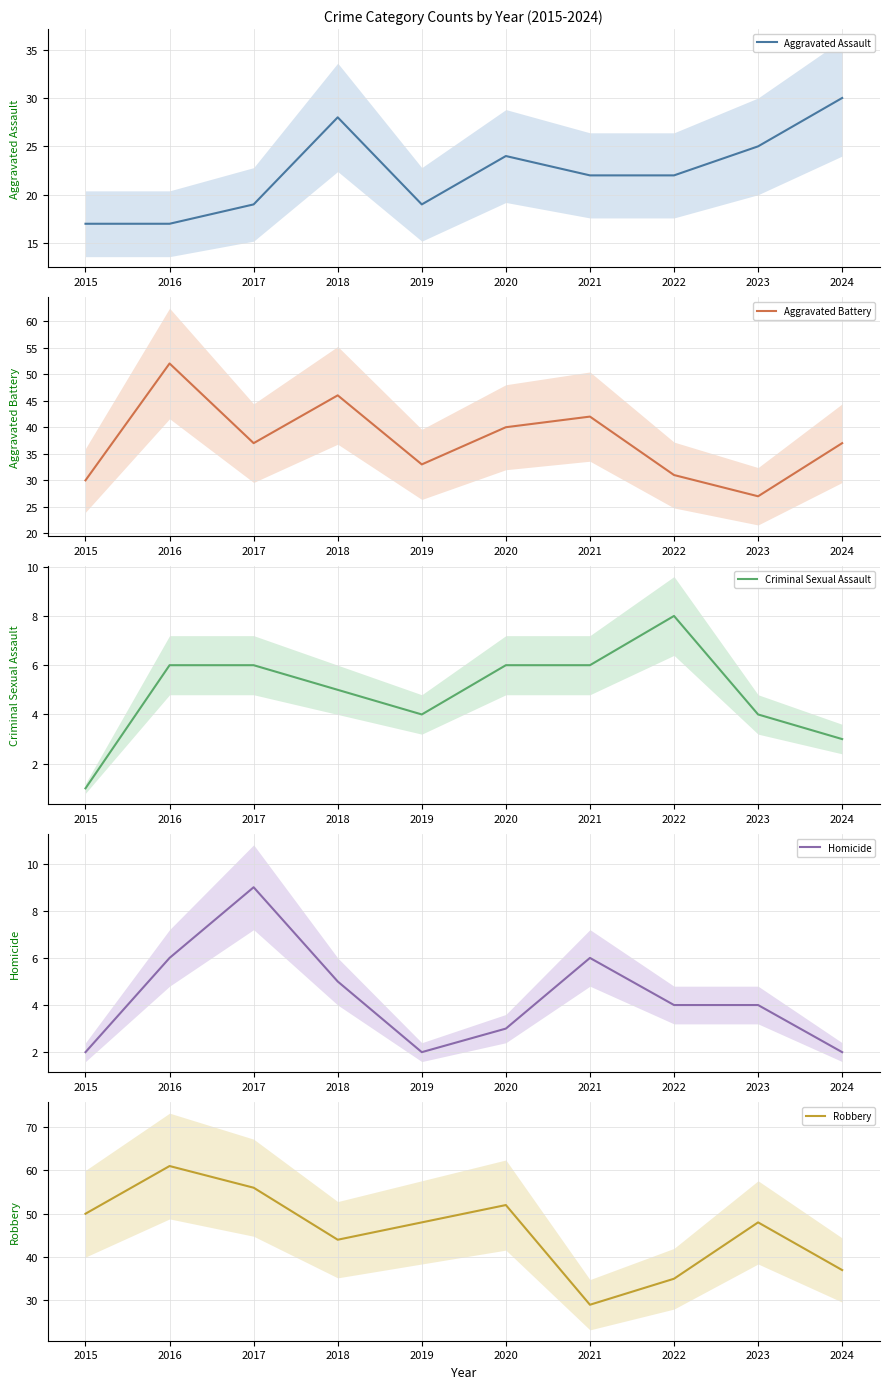

What is the difference between the second highest and second lowest values in the Criminal Sexual Assault series?

3